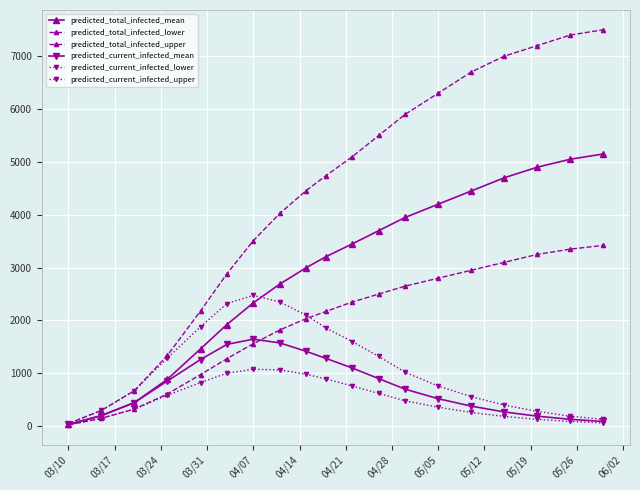

List the series in order of their peak value, highest first.

predicted_total_infected_upper, predicted_total_infected_mean, predicted_total_infected_lower, predicted_current_infected_upper, predicted_current_infected_mean, predicted_current_infected_lower